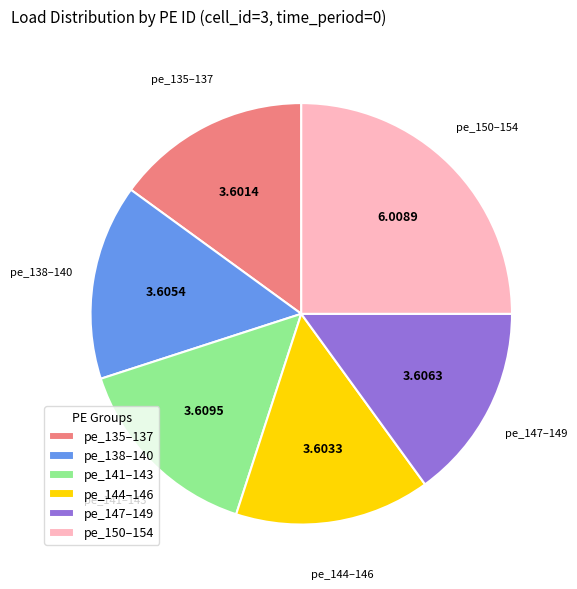

Does any single category account for the majority?

No